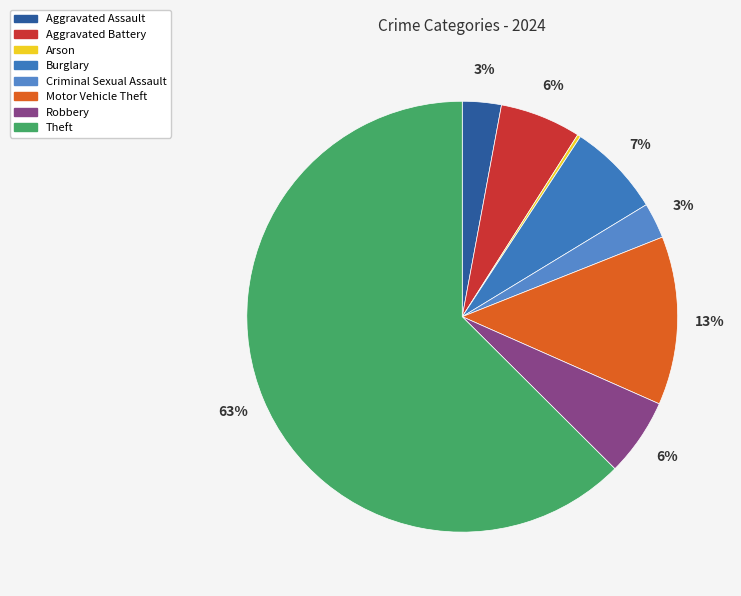

What is the total percentage of Arson and Robbery?

6.1%